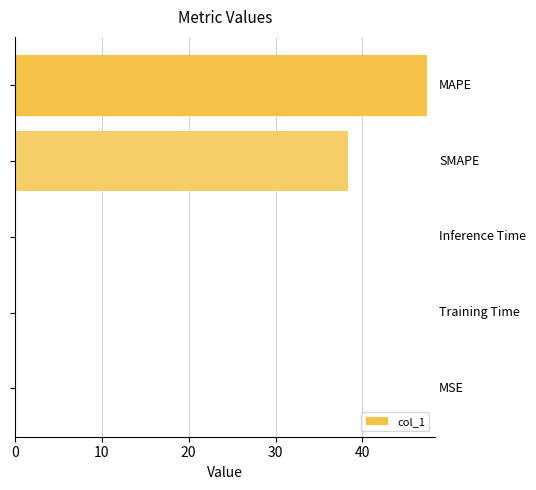

What is the sum of all values?

85.9